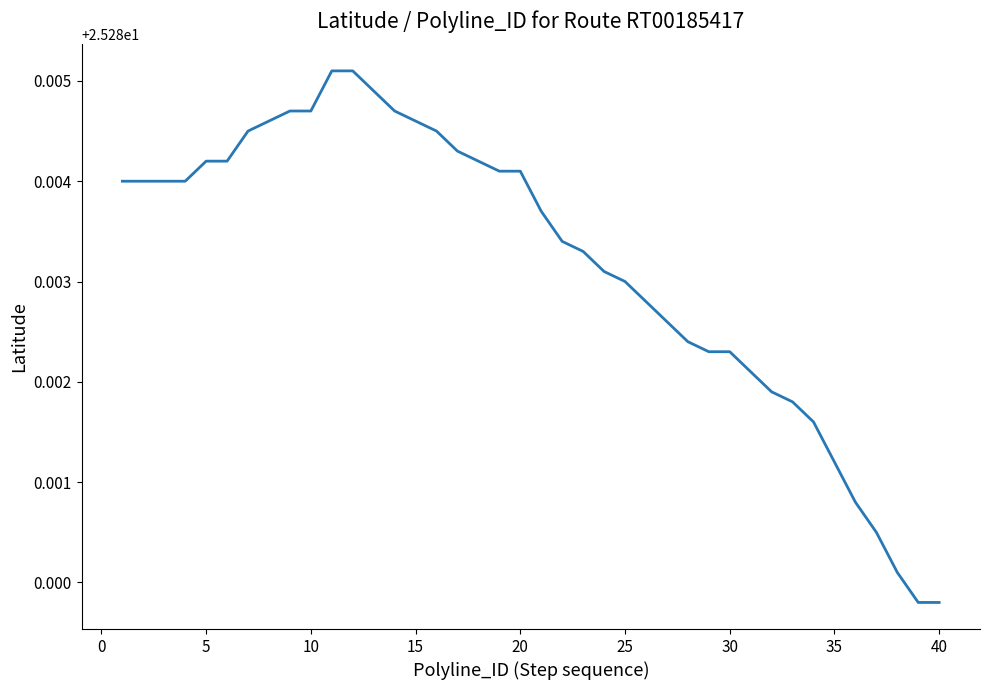

What is the minimum value shown in the chart?

25.3